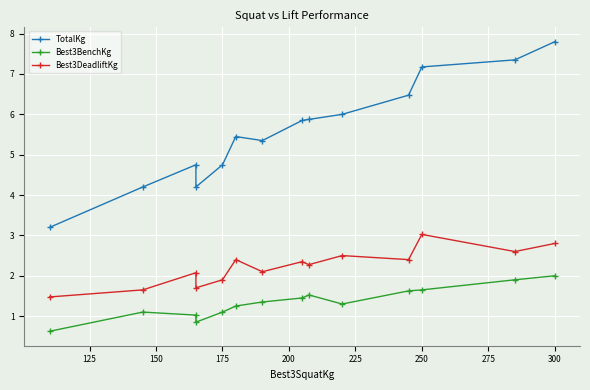

In Best3DeadliftKg, how many points are lower than both neighbors (excluding endpoints)?

5